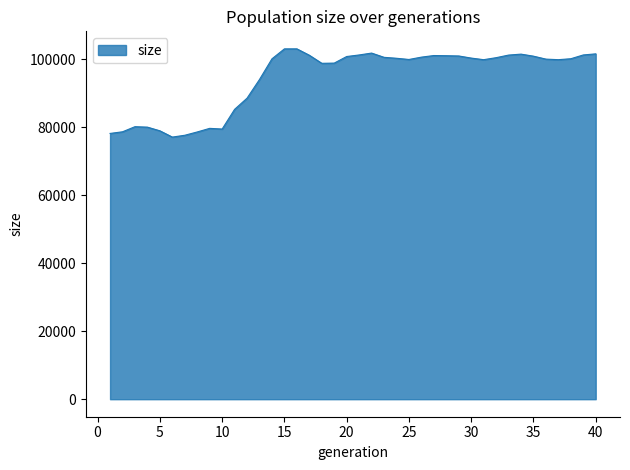

What is the difference between the maximum and minimum values?

25969